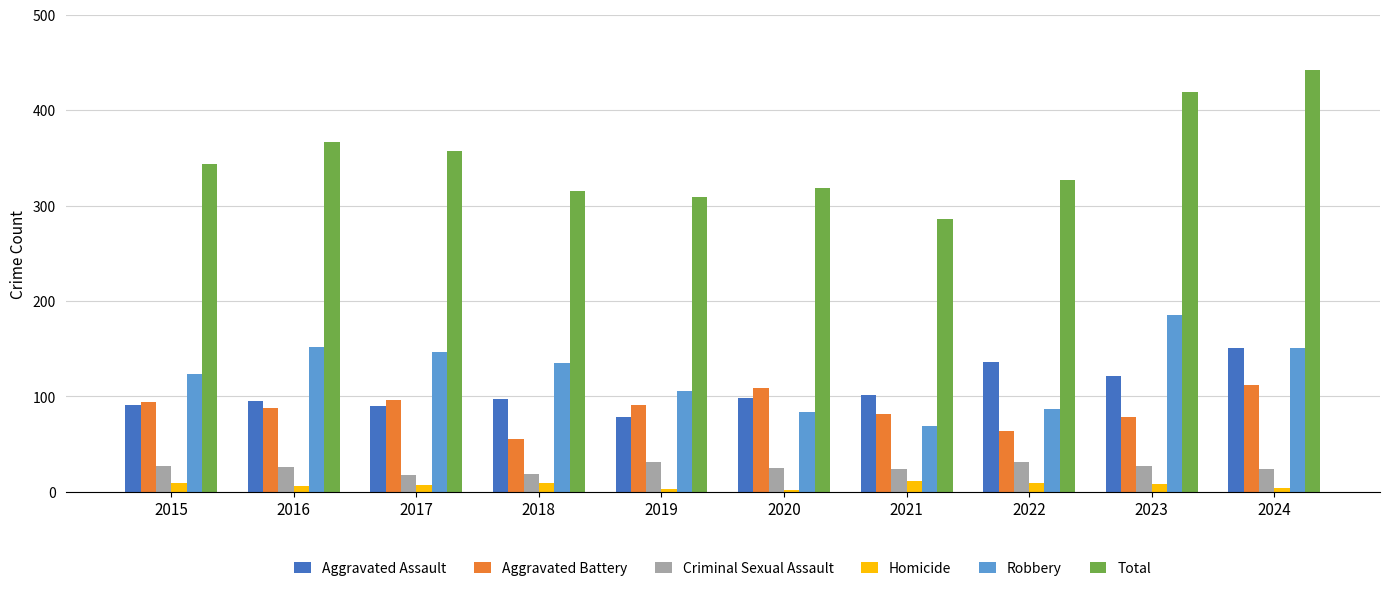

How many bars are there in total?

60